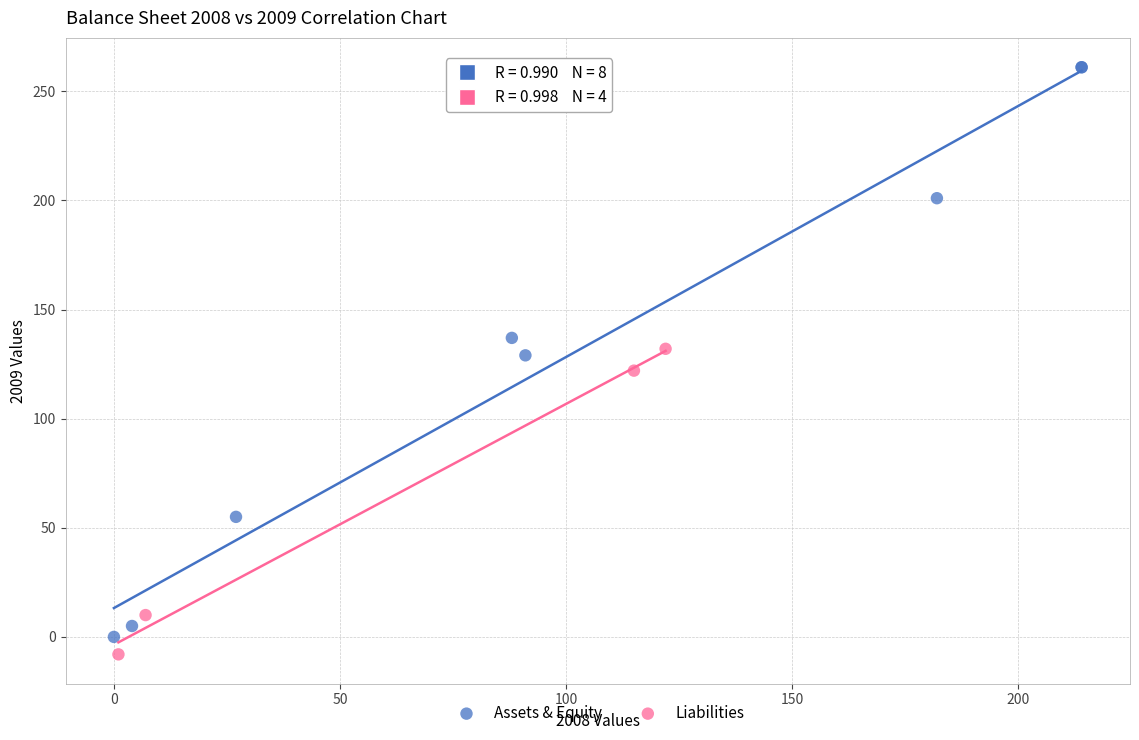

Which series contains the highest Y value?

Assets & Equity